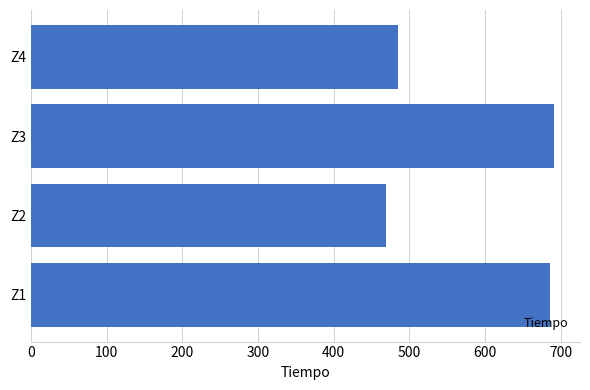

What is the change in value from Z2 to Z3?

+221.2